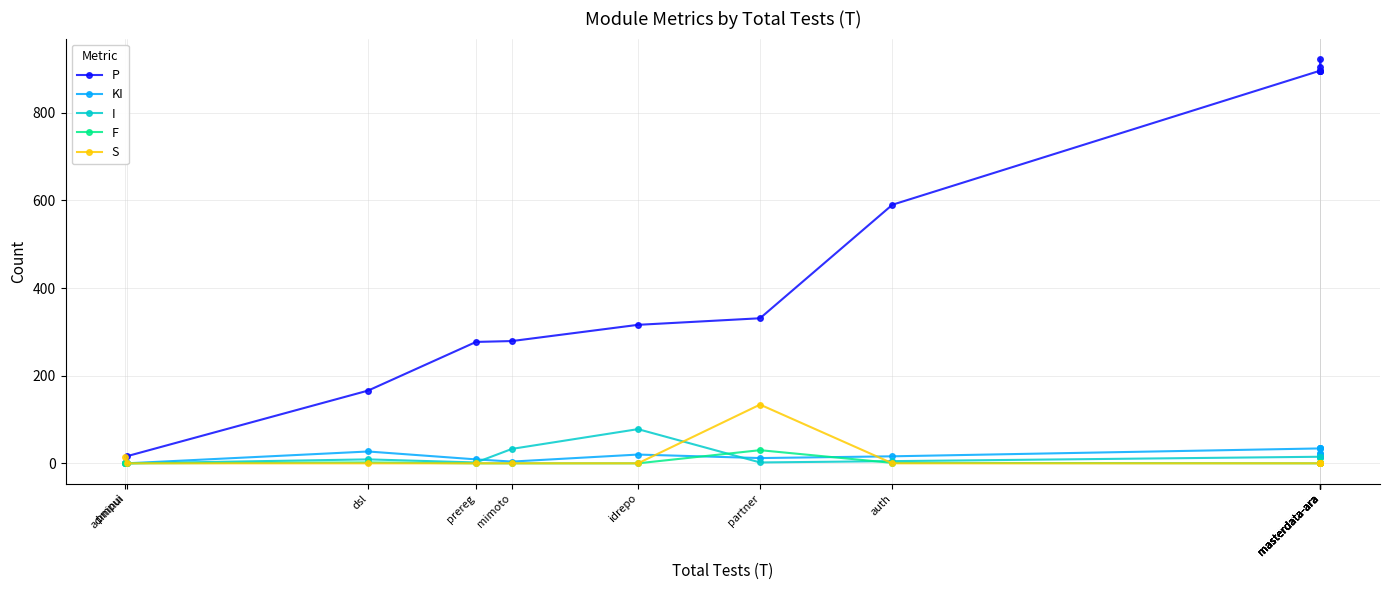

The F series shows 50 at partner. True or false?

False